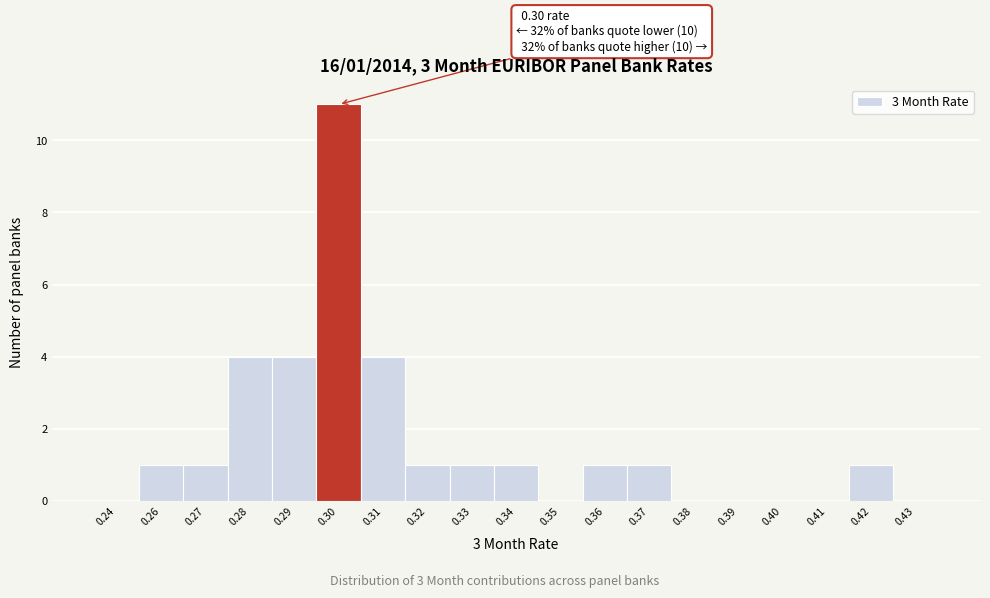

Reading left to right, transcribe all the data shown in this chart.

0.24=0	0.26=1	0.27=1	0.28=4	0.29=4	0.30=11	0.31=4	0.32=1	0.33=1	0.34=1	0.35=0	0.36=1	0.37=1	0.38=0	0.39=0	0.40=0	0.41=0	0.42=1	0.43=0